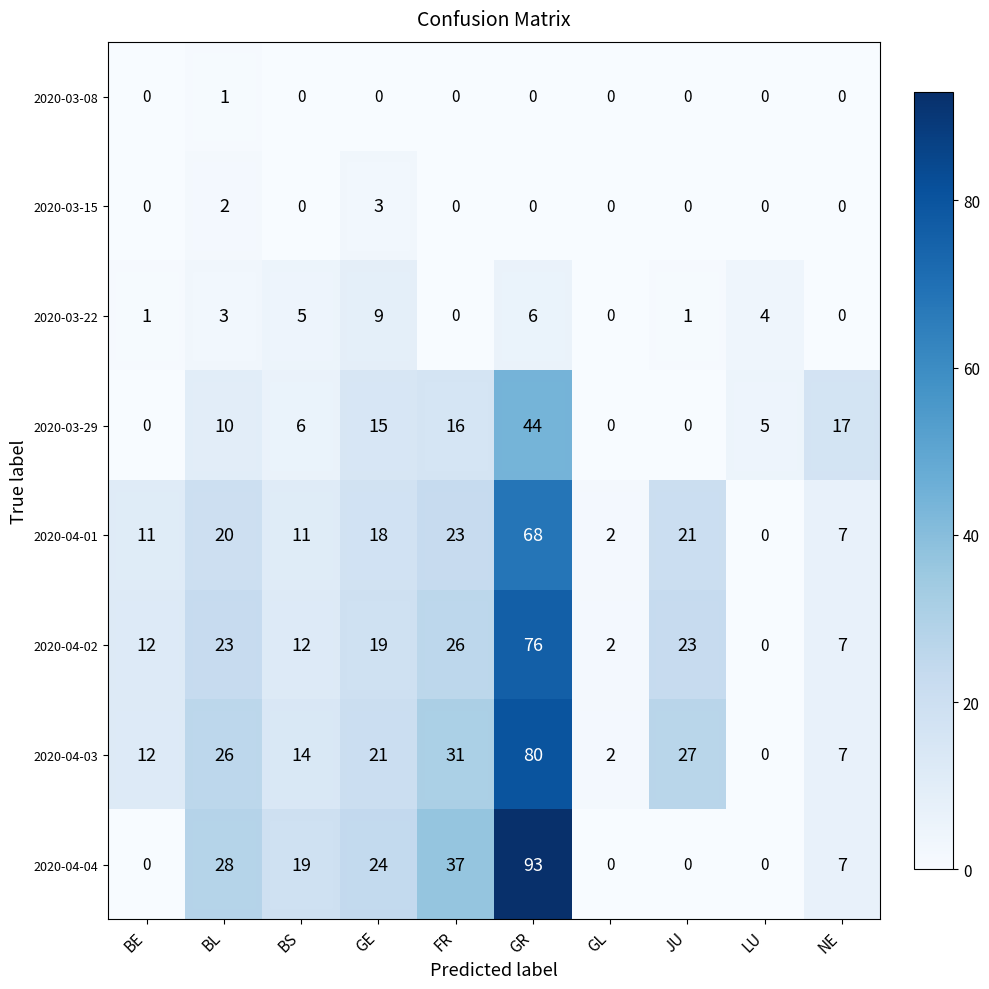

What is the maximum value shown in the chart?

93